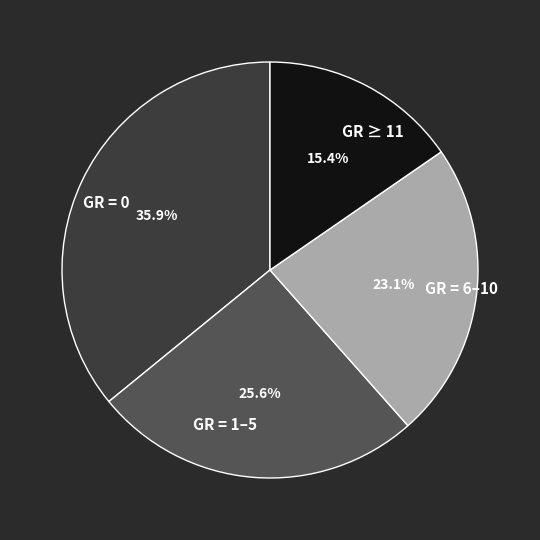

Does any single category account for the majority?

No